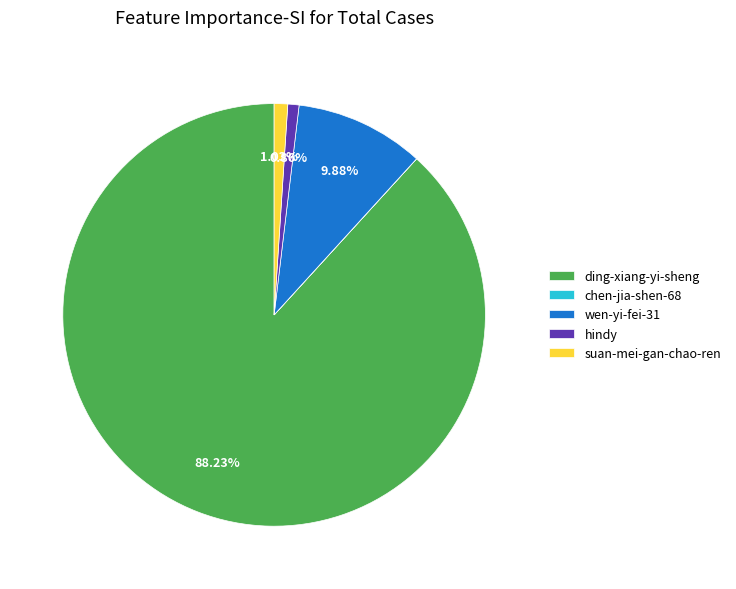

To the nearest percent, what is the difference between the suan-mei-gan-chao-ren and wen-yi-fei-31 slice percentages?

9%